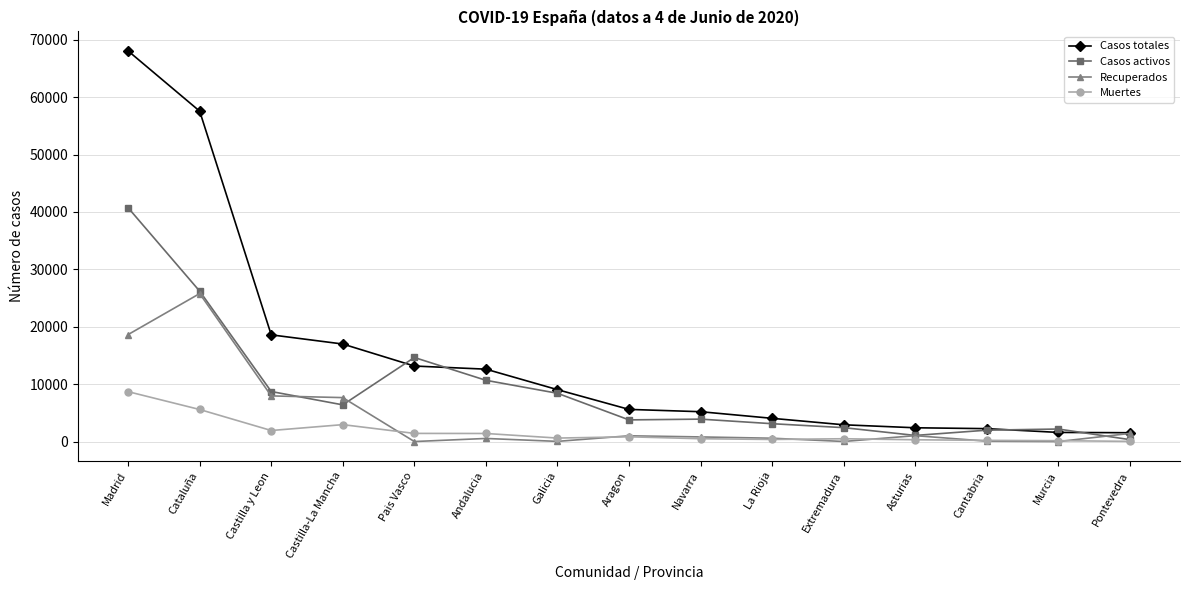

What is the greatest value displayed?

68066